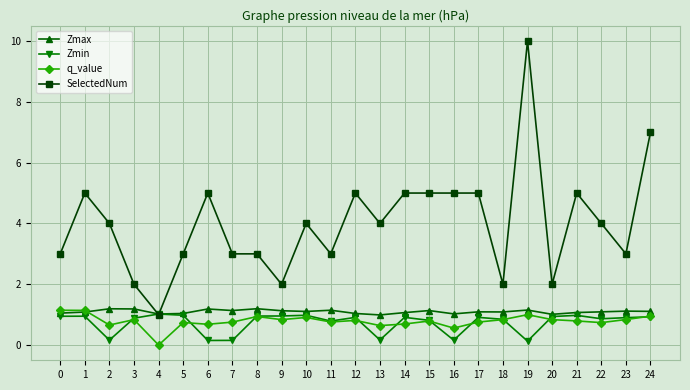

The value of q_value at 9 is 1.2. True or false?

False